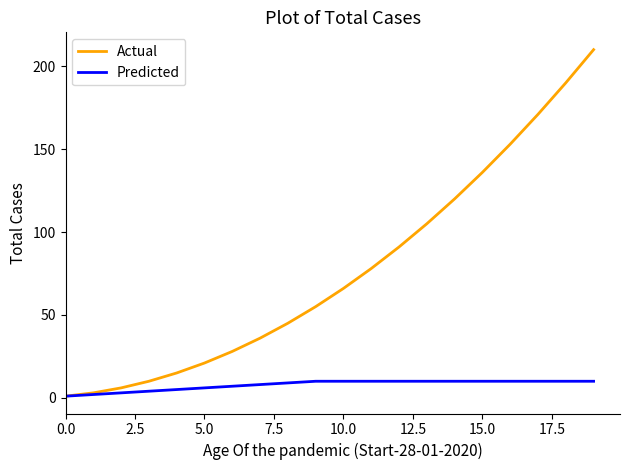

What is the greatest value displayed?

210